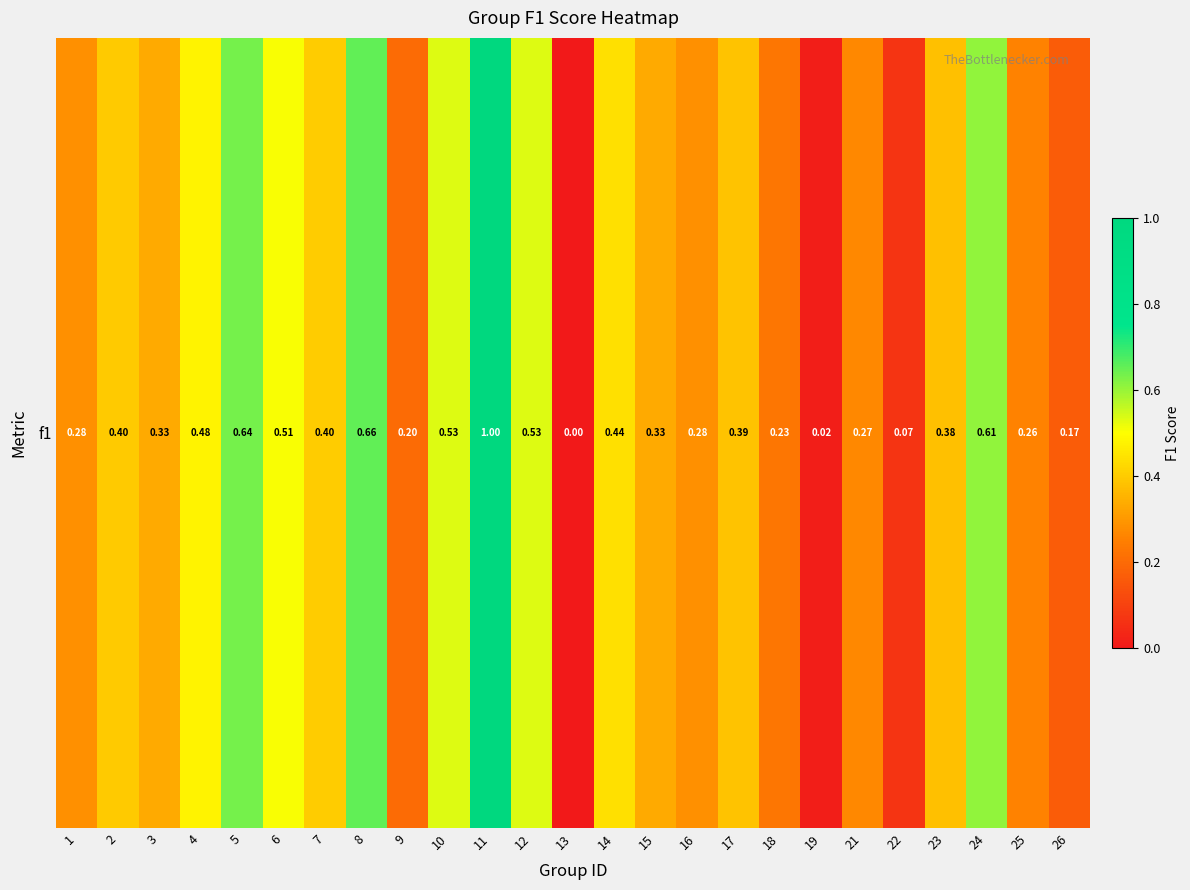

Where is the data nearest to the value 0?

13